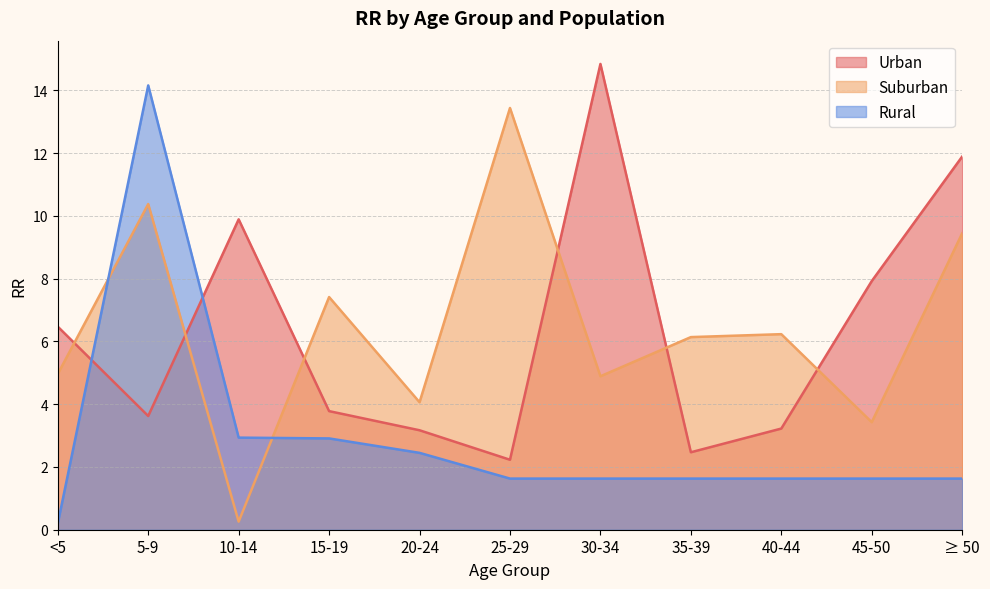

List the labels in order of Suburban value, largest first.

25-29, 5-9, ≥ 50, 15-19, 40-44, 35-39, <5, 30-34, 20-24, 45-50, 10-14